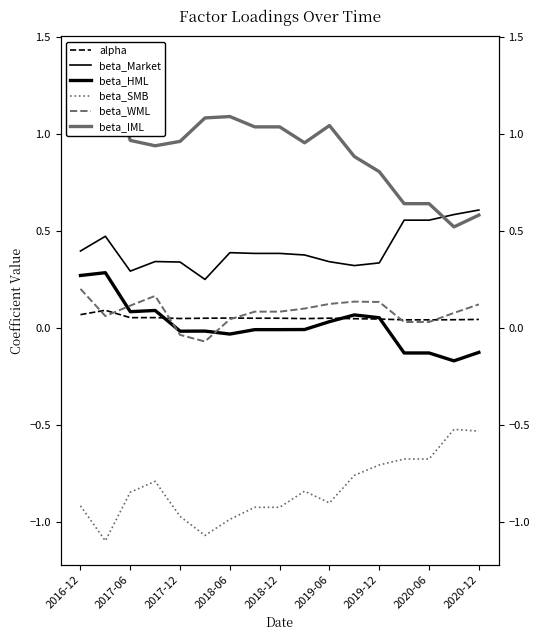

How many interior local valleys does the beta_WML series have?

2